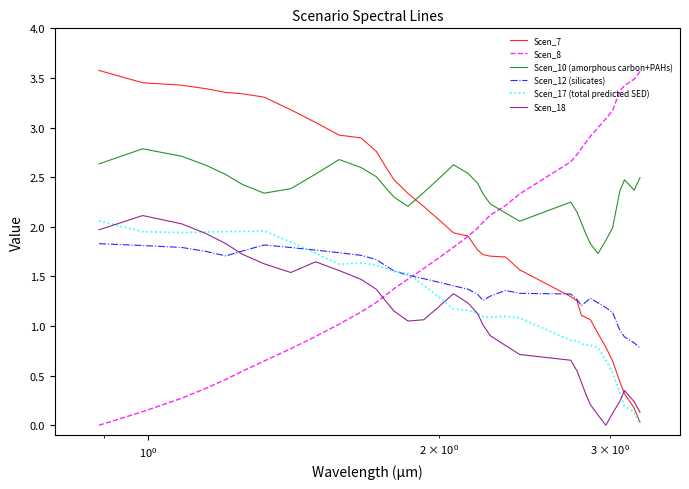

How many intersections are there between Scen_18 and Scen_8?

1